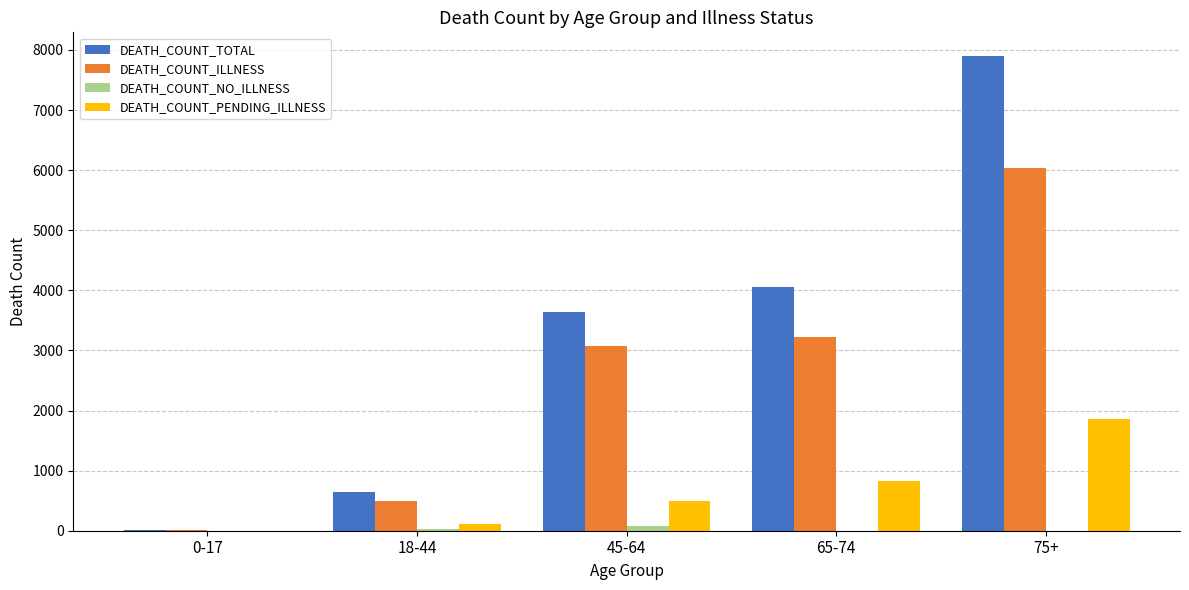

Which category has the highest value across all series?

75+